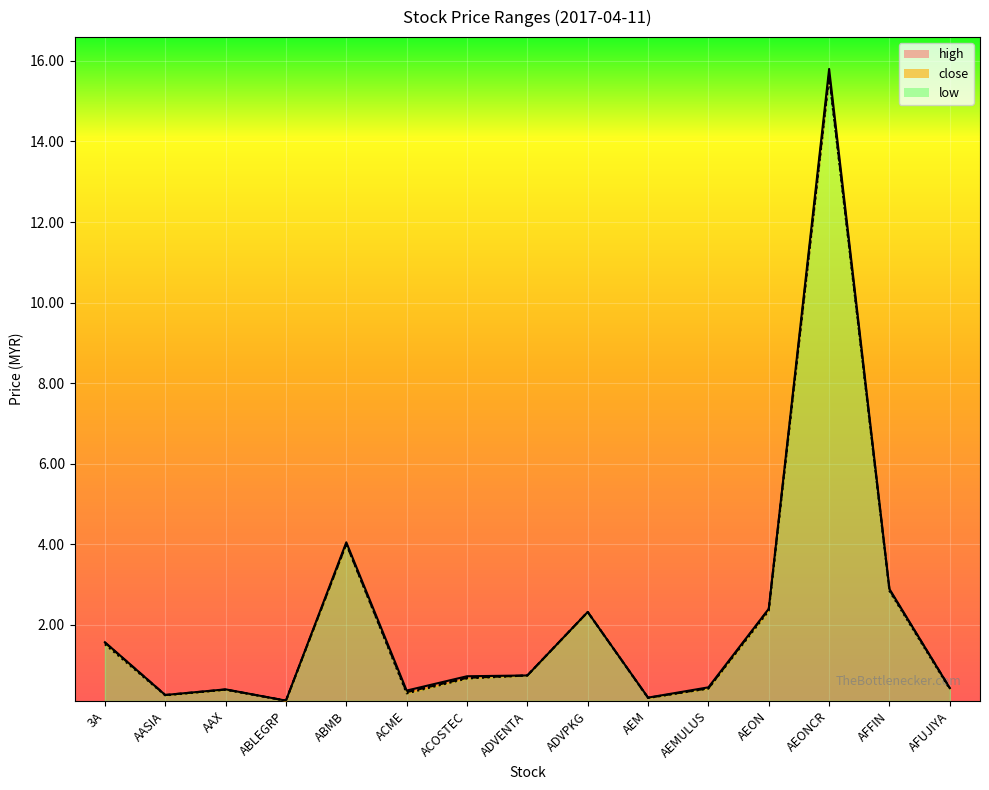

What is the label of the 6th point from the left?

ACME